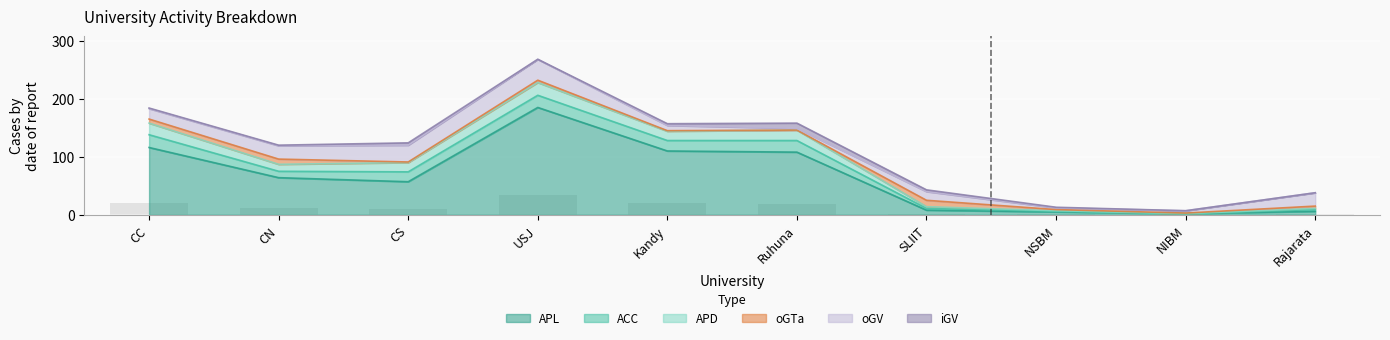

What is the total value across all series at SLIIT?

43